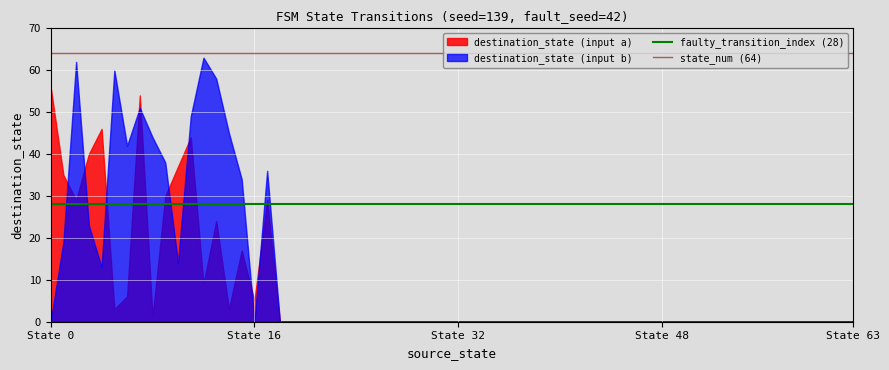

Does the chart display data point markers on the line(s)?

No